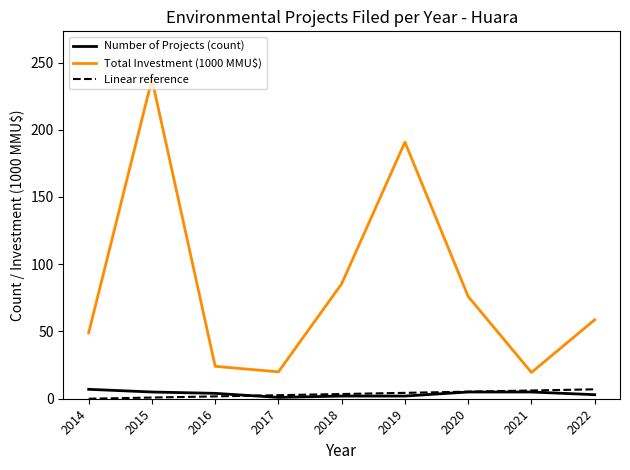

Is it true that Total Investment (1000 MMU$) equals 32.5 at 2021?

False